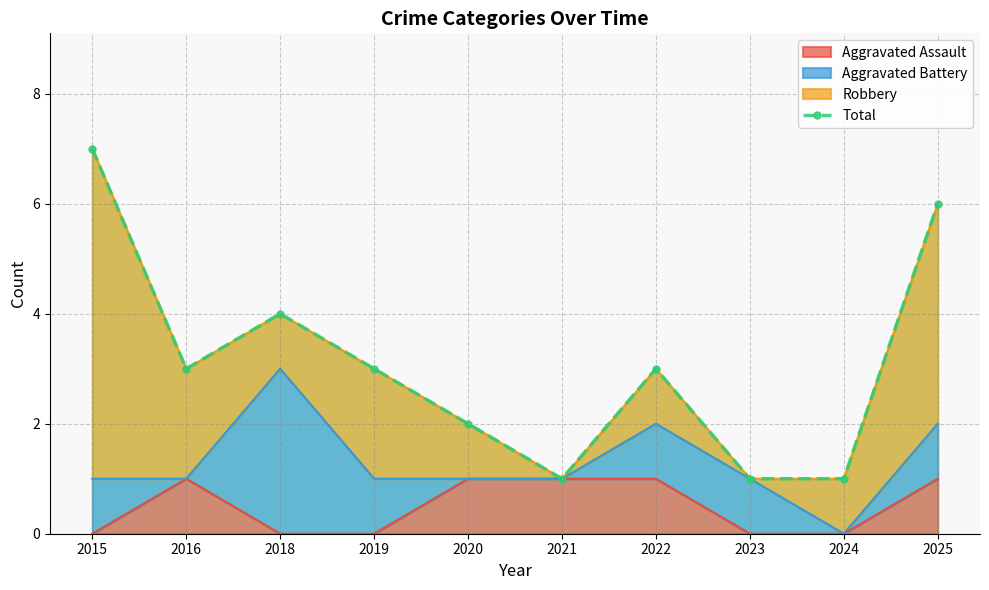

What value does the data have at 2021?

1